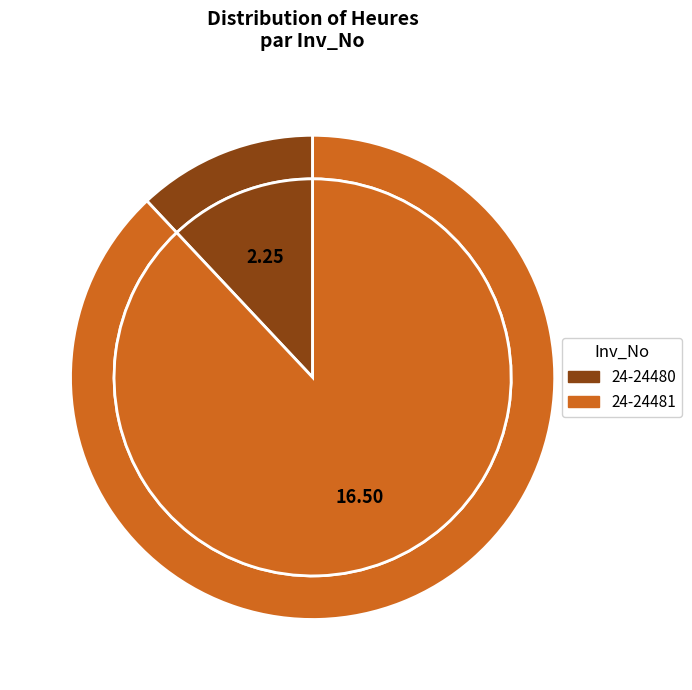

What percentage is the 24-24481 slice, to the nearest percent?

88%